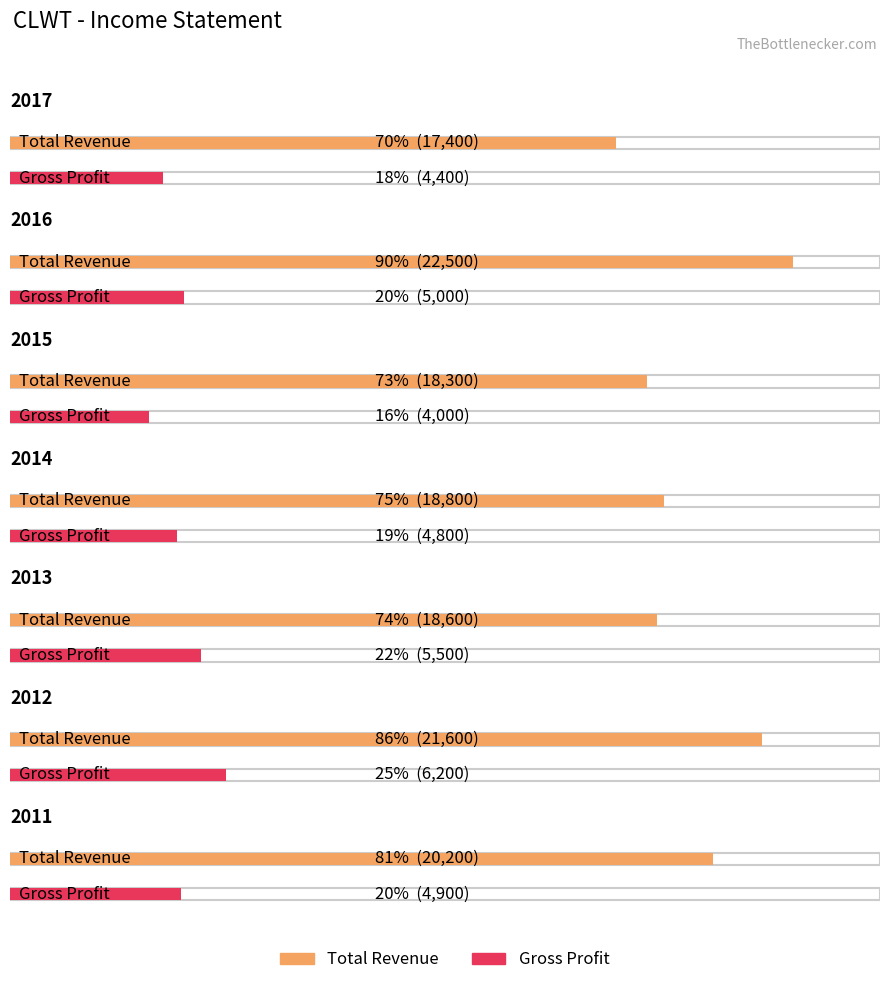

Which category has the highest value in the Gross Profit series?

2012